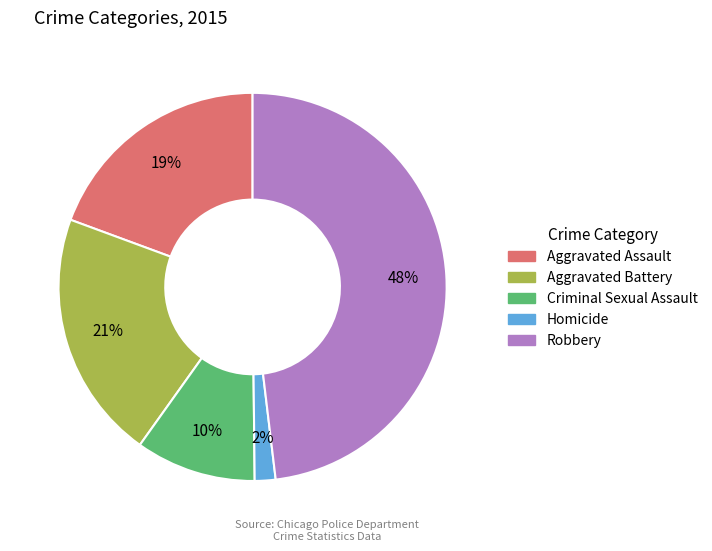

Combined, do Homicide and Criminal Sexual Assault account for over 50%?

No